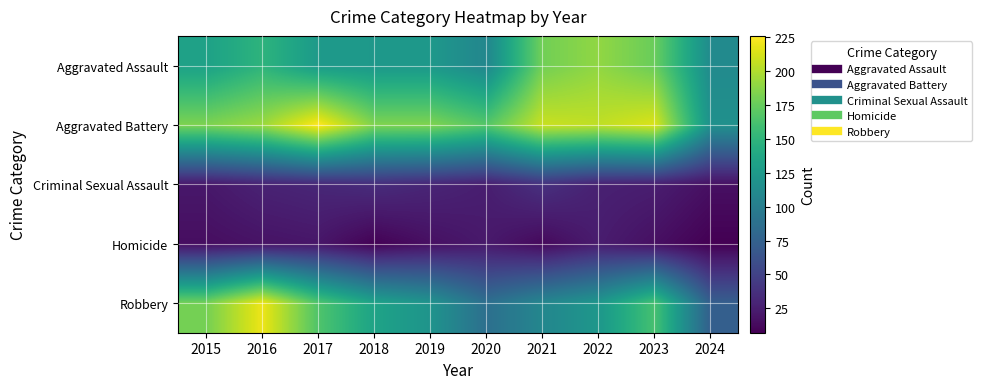

How many categories are shown in the chart?

10